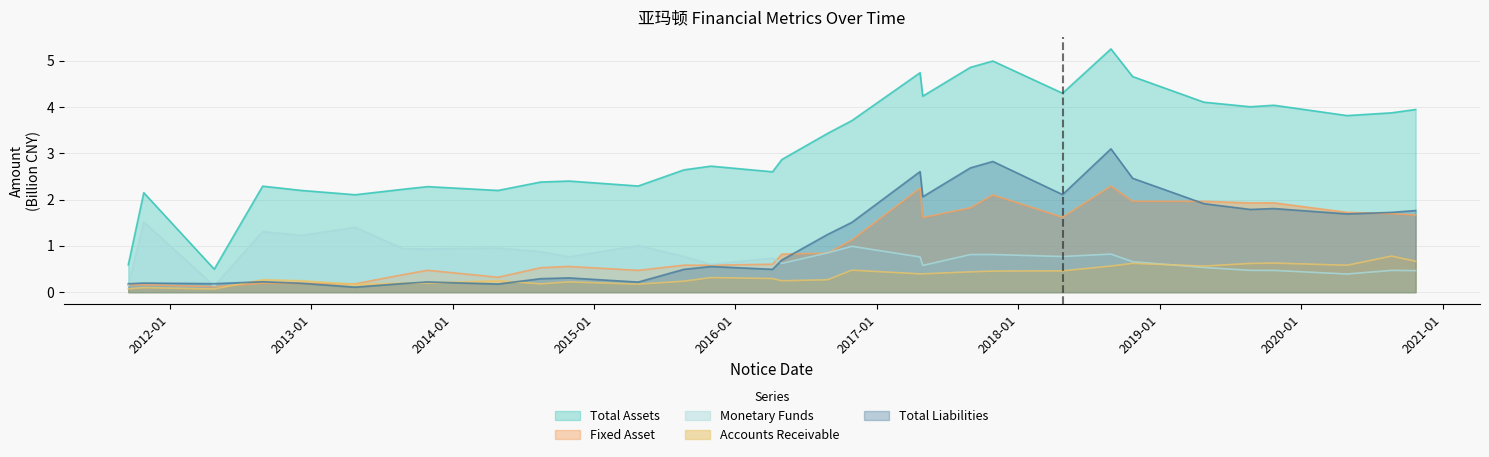

How many distinct data groups are displayed?

5